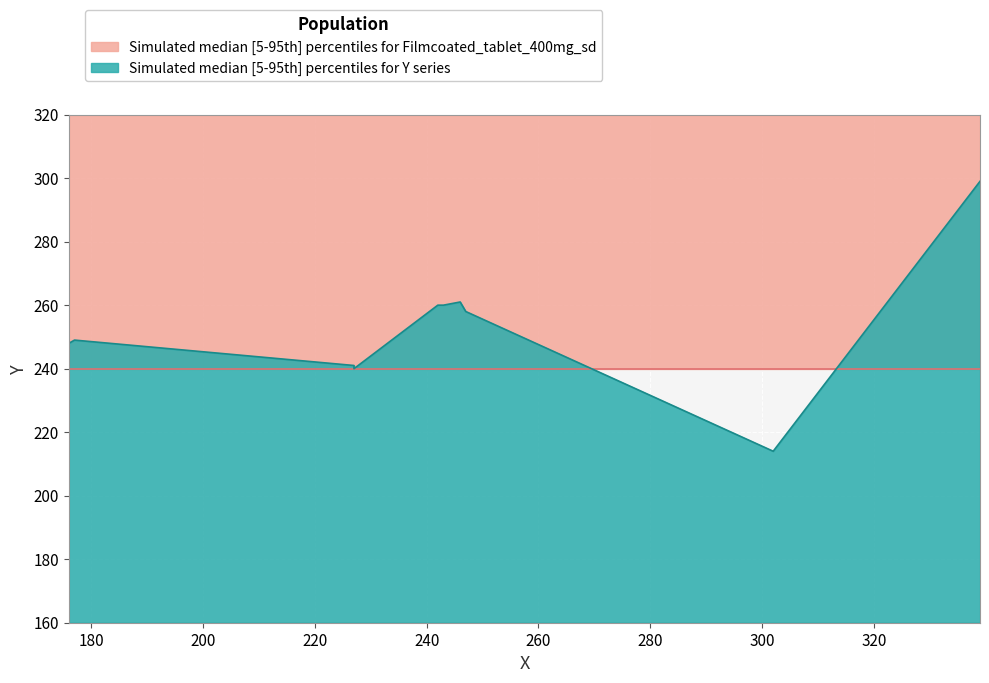

What is the sum of the values at 247 and 243?

518